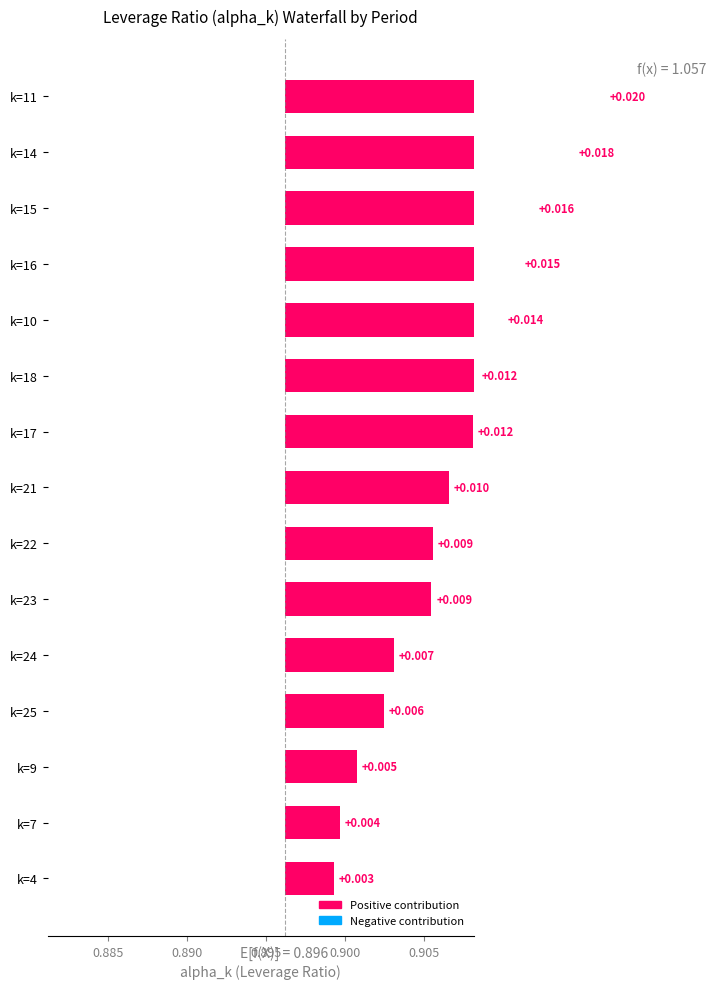

Between k=14 and k=23, which is larger?

k=14